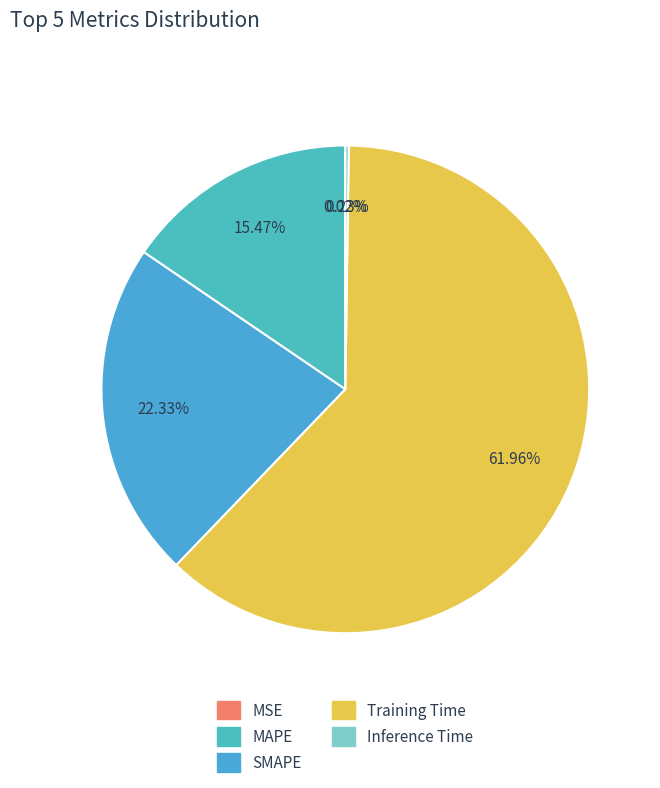

Which slice is the smallest?

MSE